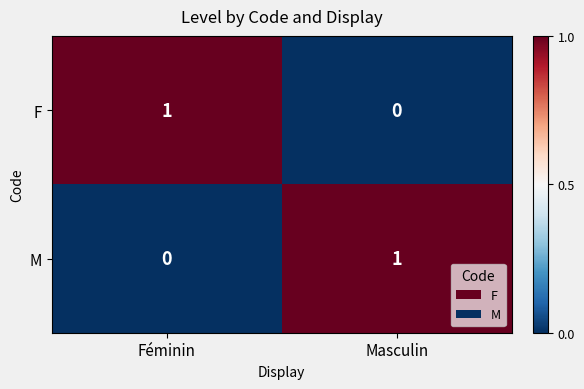

True or false: M has a value of 0 at Féminin.

True